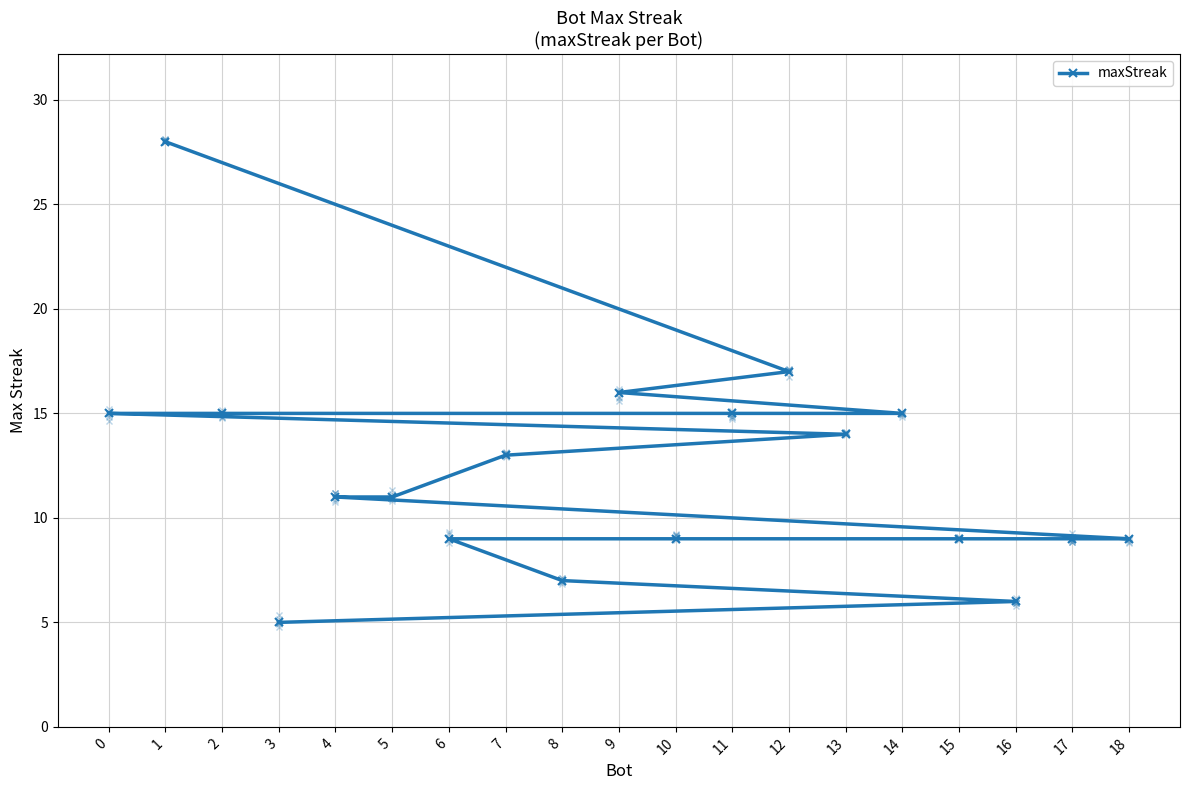

What is the label of the 17th point from the right?

9